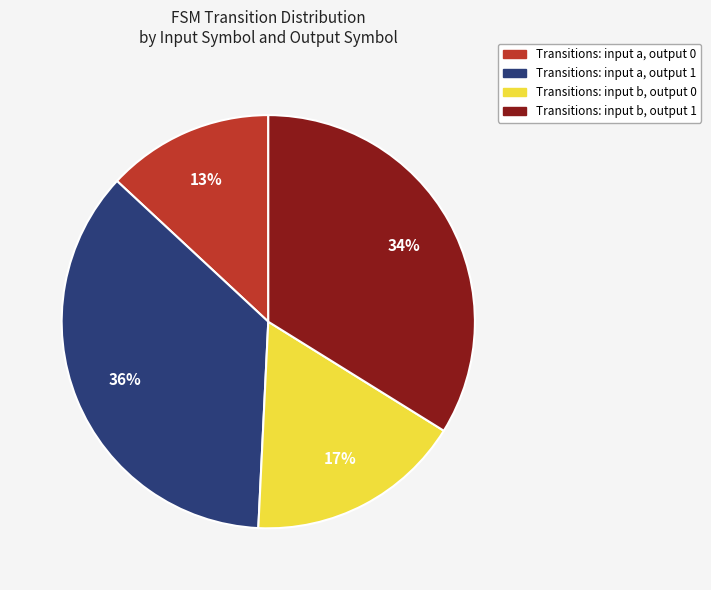

To the nearest percent, what is the average slice percentage?

25%